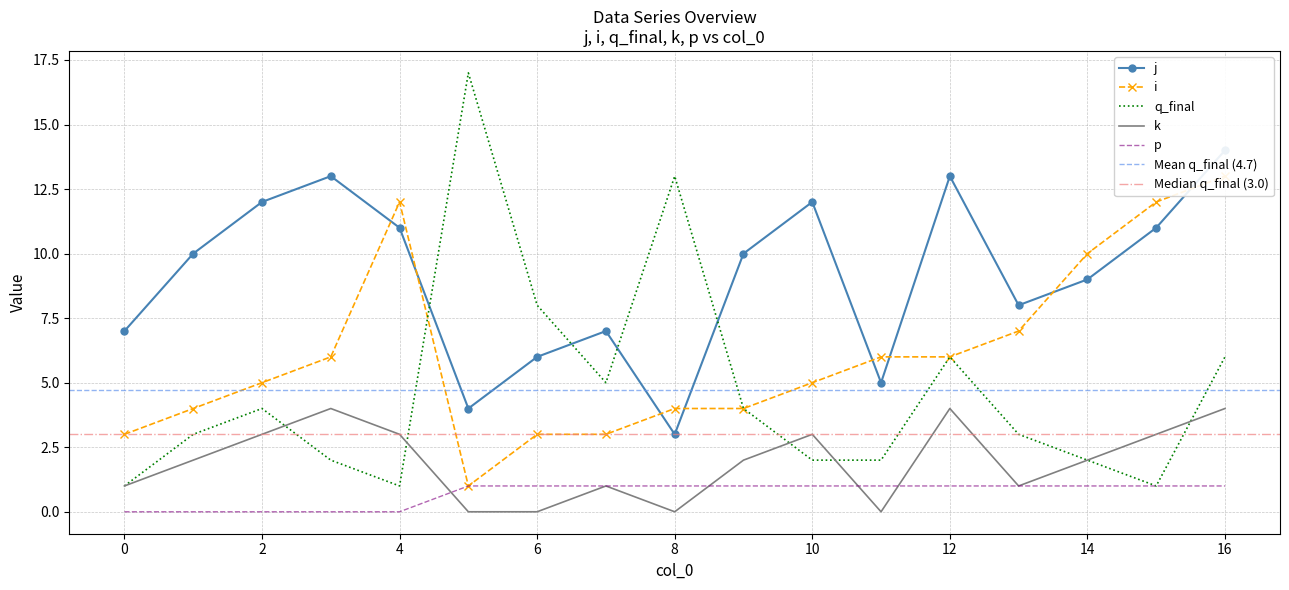

What is the maximum value for k?

4